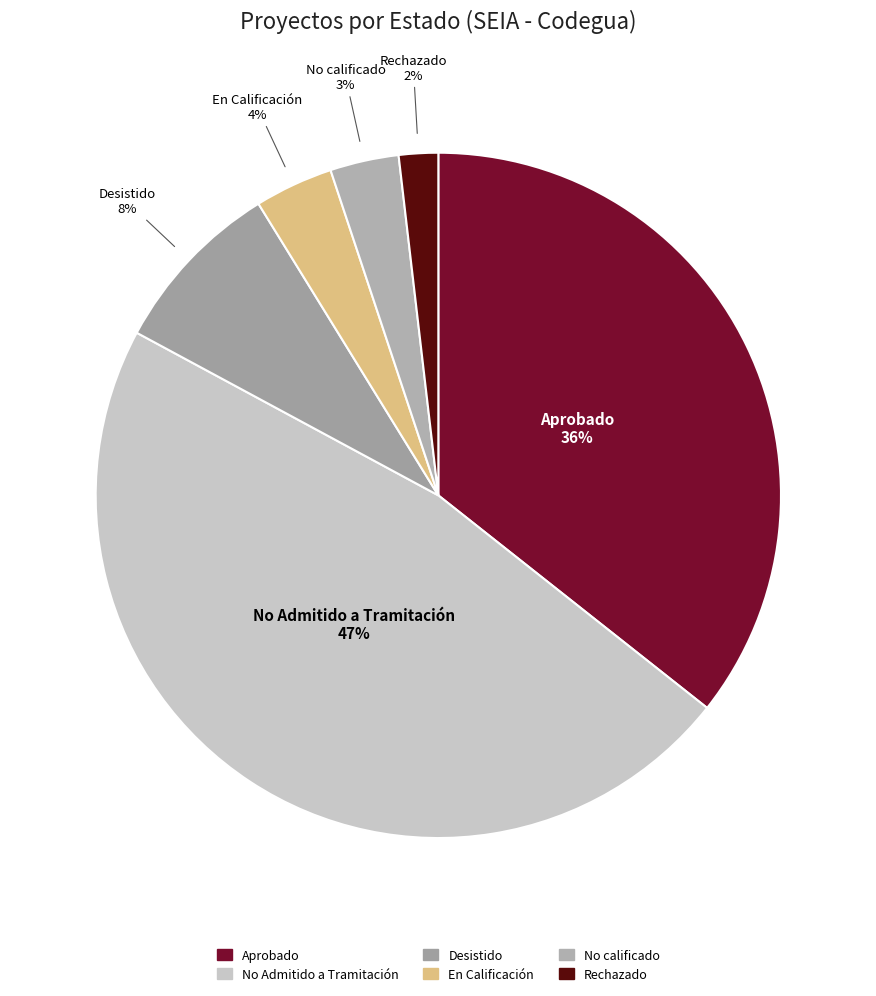

How many slices are in this pie chart?

6